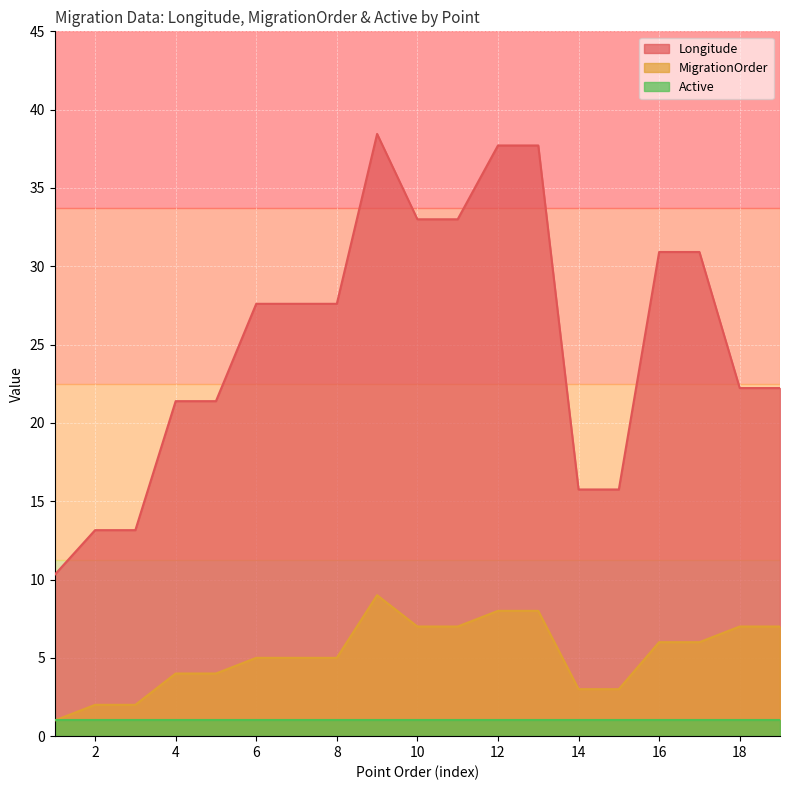

Reading right to left, extract all data points from this chart.

Longitude: 22.2	22.2	30.9	30.9	15.8	15.8	37.7	37.7	33.0	33.0	38.5	27.6	27.6	27.6	21.4	21.4	13.2	13.2	10.3
MigrationOrder: 7.0	7.0	6.0	6.0	3.0	3.0	8.0	8.0	7.0	7.0	9.0	5.0	5.0	5.0	4.0	4.0	2.0	2.0	1.0